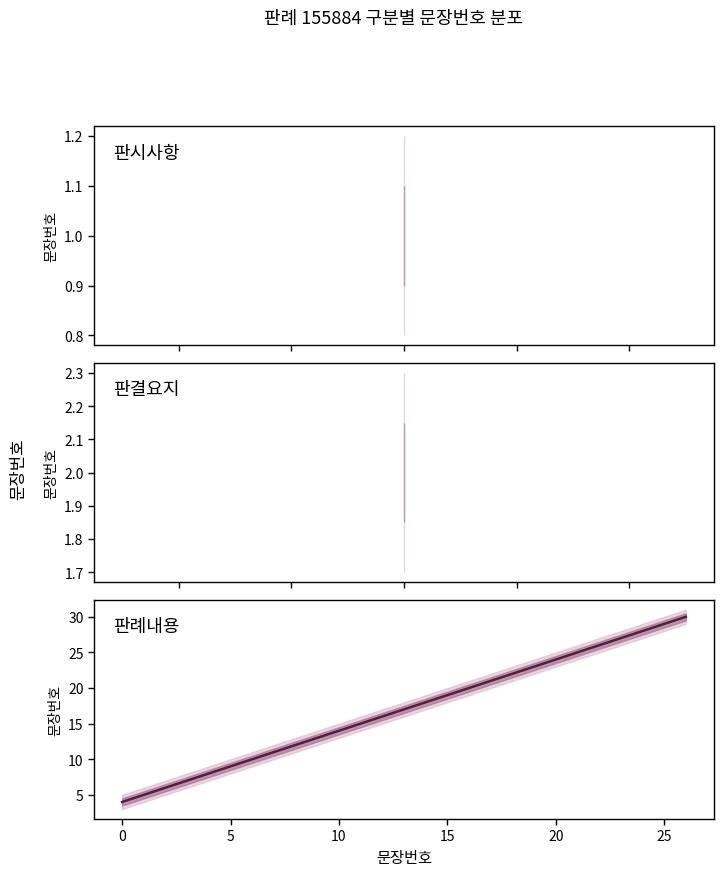

What is the value of the 5th point from the left?

8